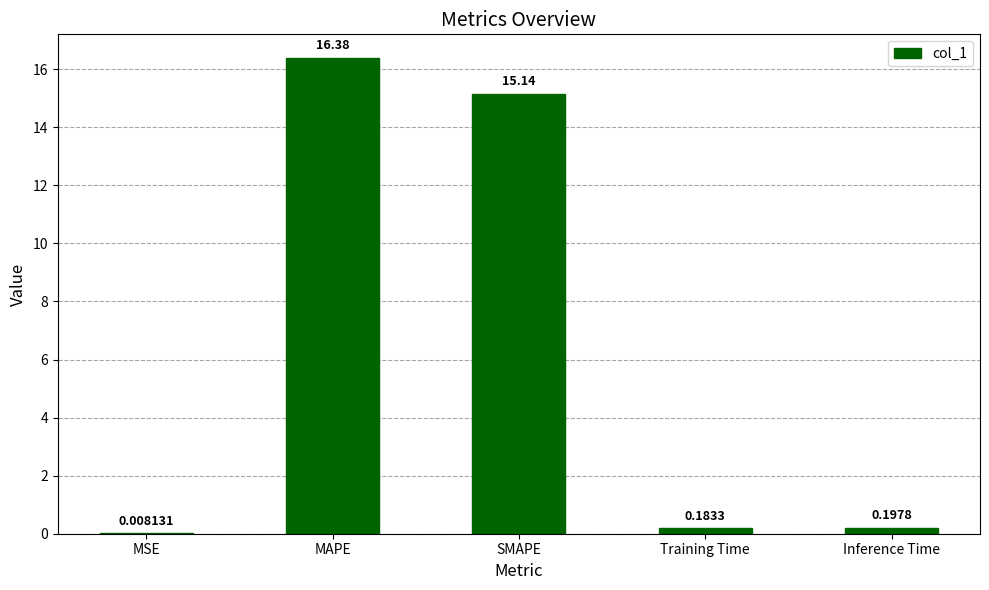

Which label corresponds to the largest value in the chart?

MAPE